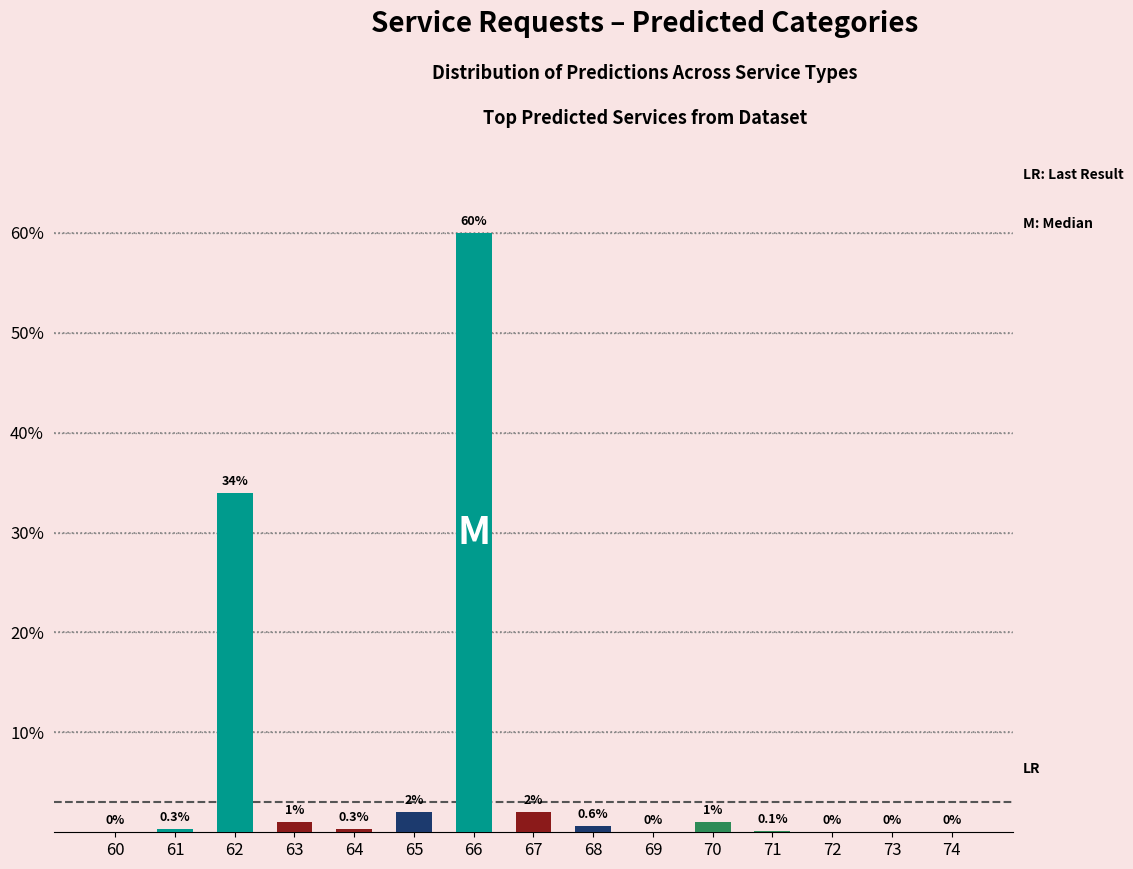

Rank the series at 65 from lowest to highest value.

Limpieza Pública, Infraestructuras:Conservacion, Parques y Jardines, Policia Local